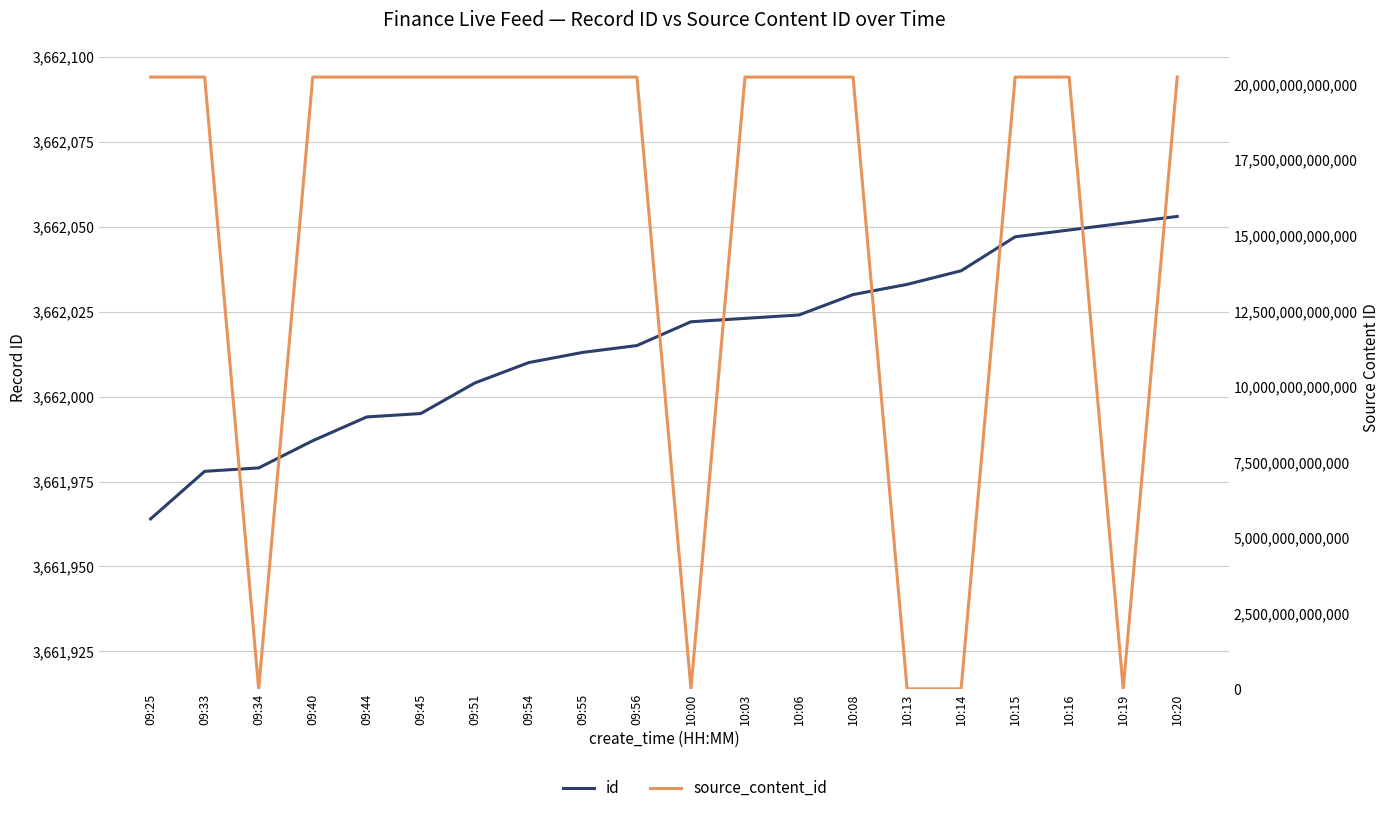

List the series in order of their peak value, highest first.

source_content_id, id